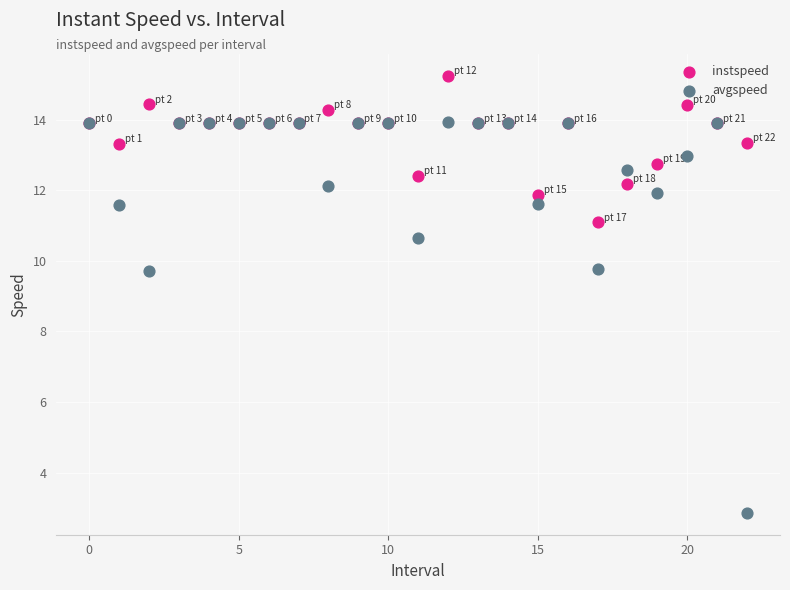

Which series reaches the minimum Y coordinate?

avgspeed